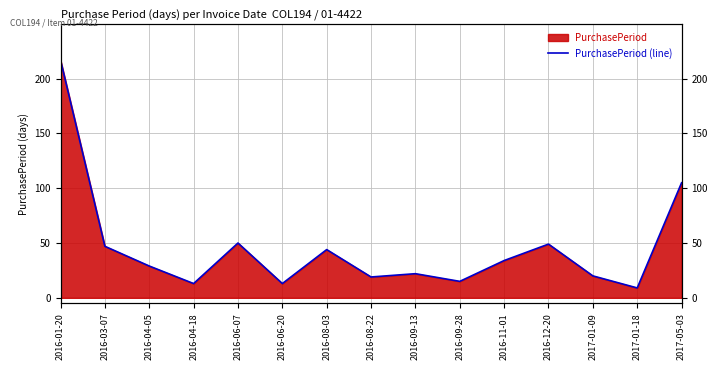

How many interior local valleys (lower than both neighbors) does the data have?

5